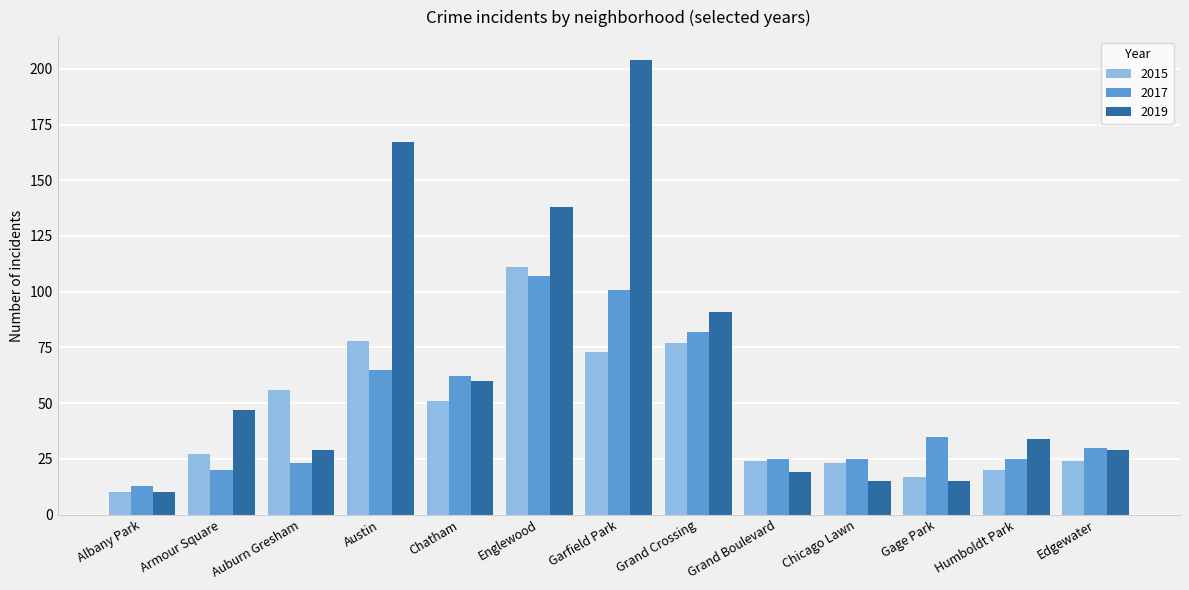

How many data points in 2019 are less than 34?

6